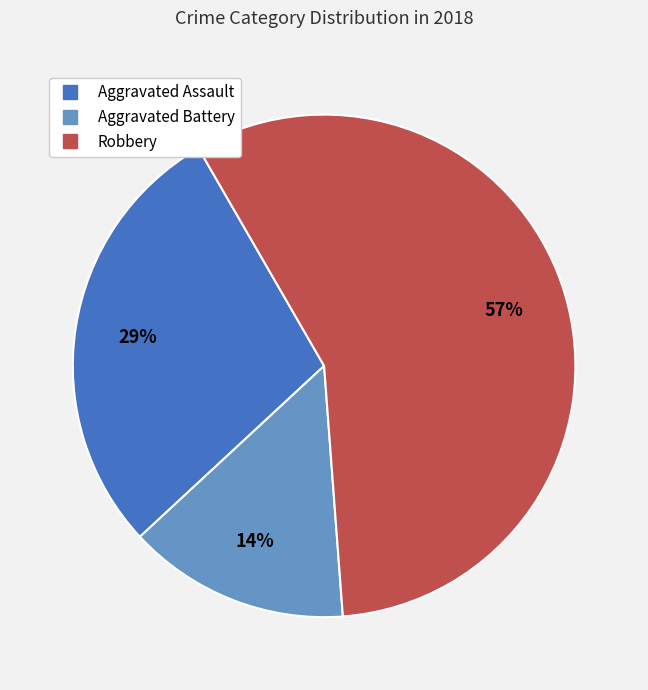

What is the smallest slice in the pie chart?

Aggravated Battery